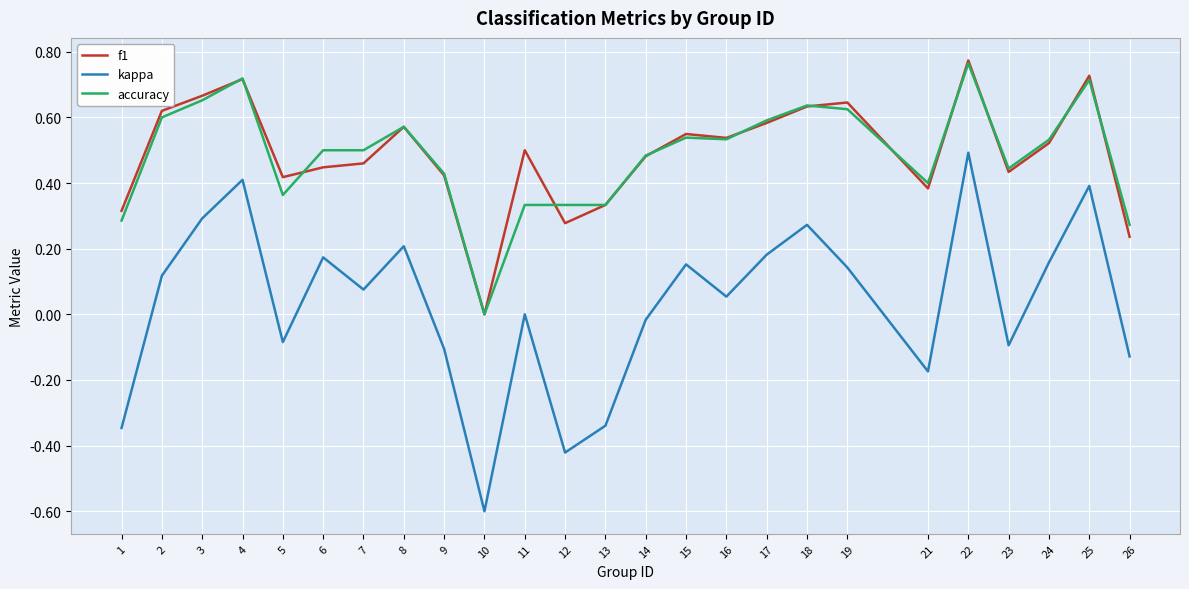

Does the chart have visible grid lines?

Yes